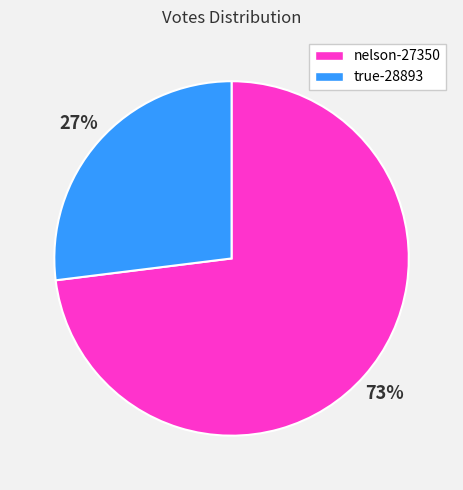

To the nearest percent, what is the difference between the nelson-27350 and true-28893 slice percentages?

46%